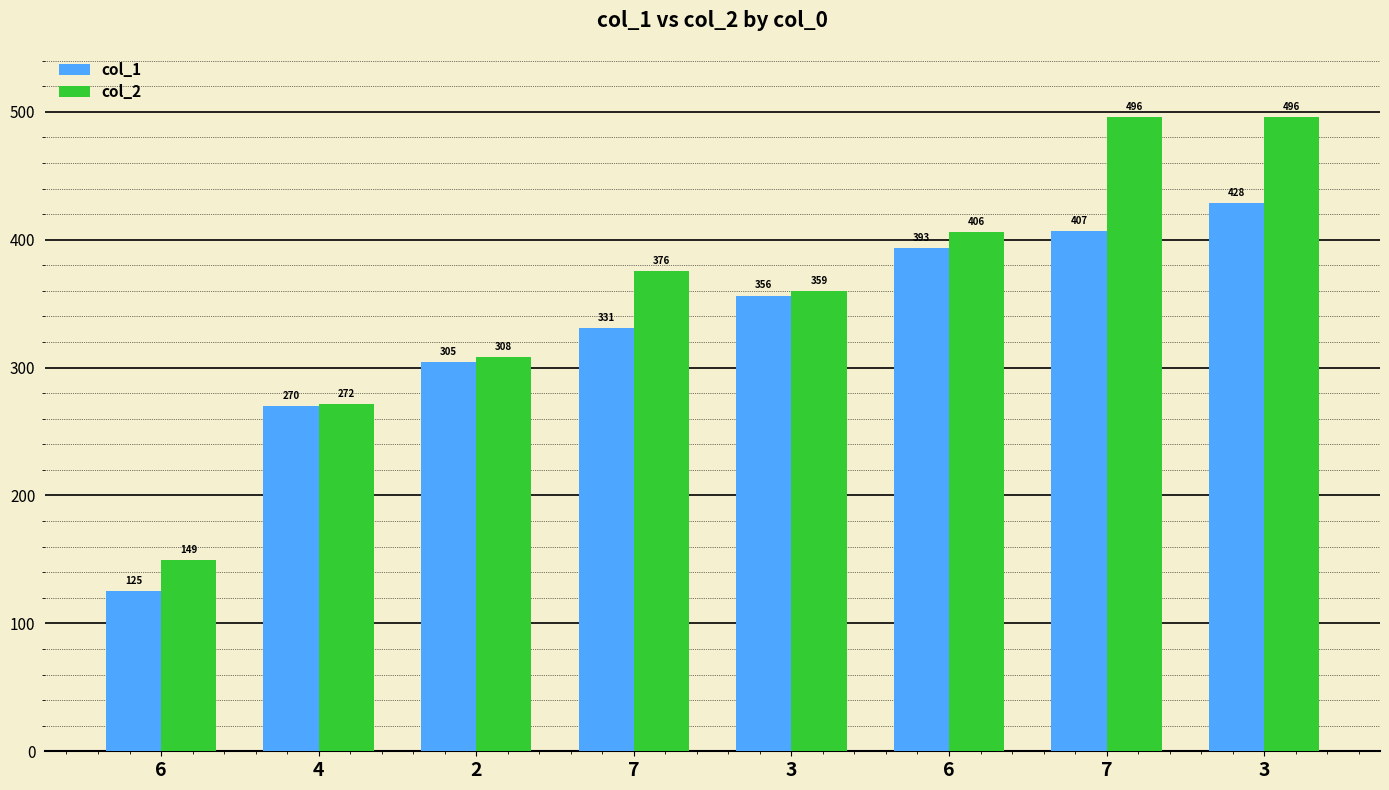

Is it true that col_2 equals 496.1 at 7?

True